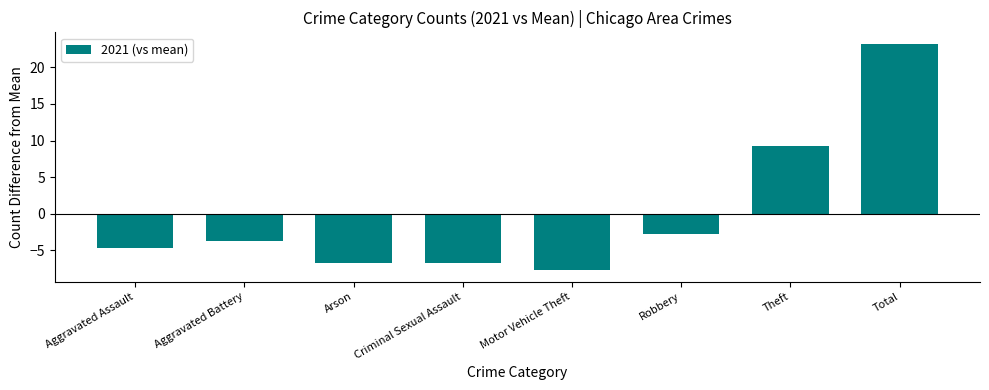

Where does the data first go above -3?

Robbery